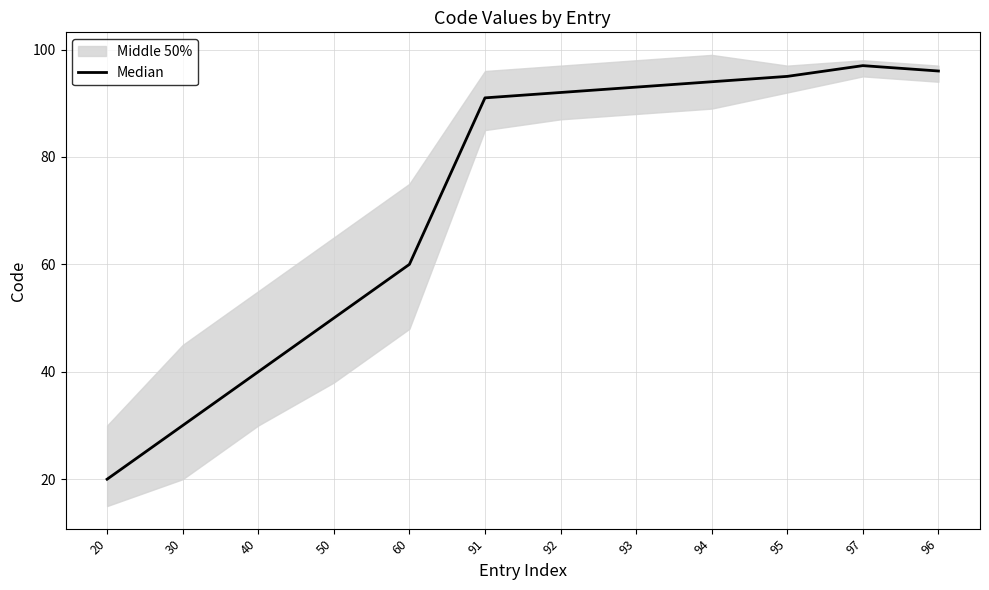

How many data points are less than 92?

6